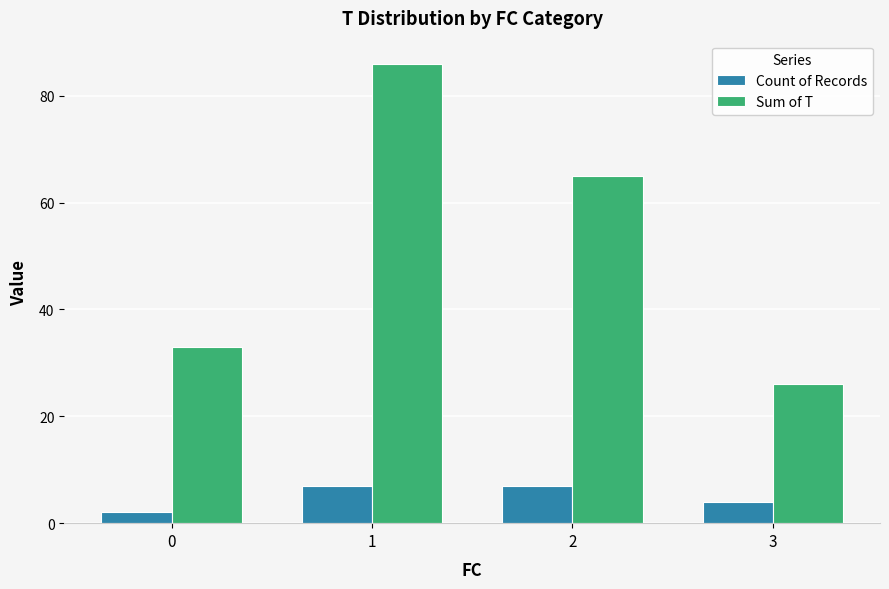

How many groups of bars are there?

4